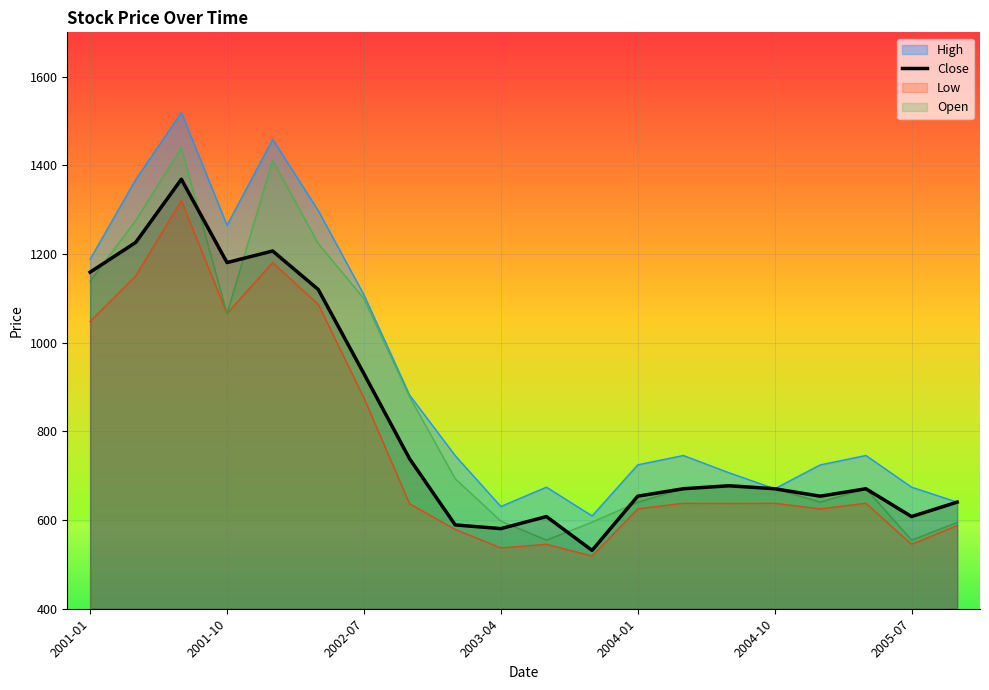

What position from the right is 8?

12